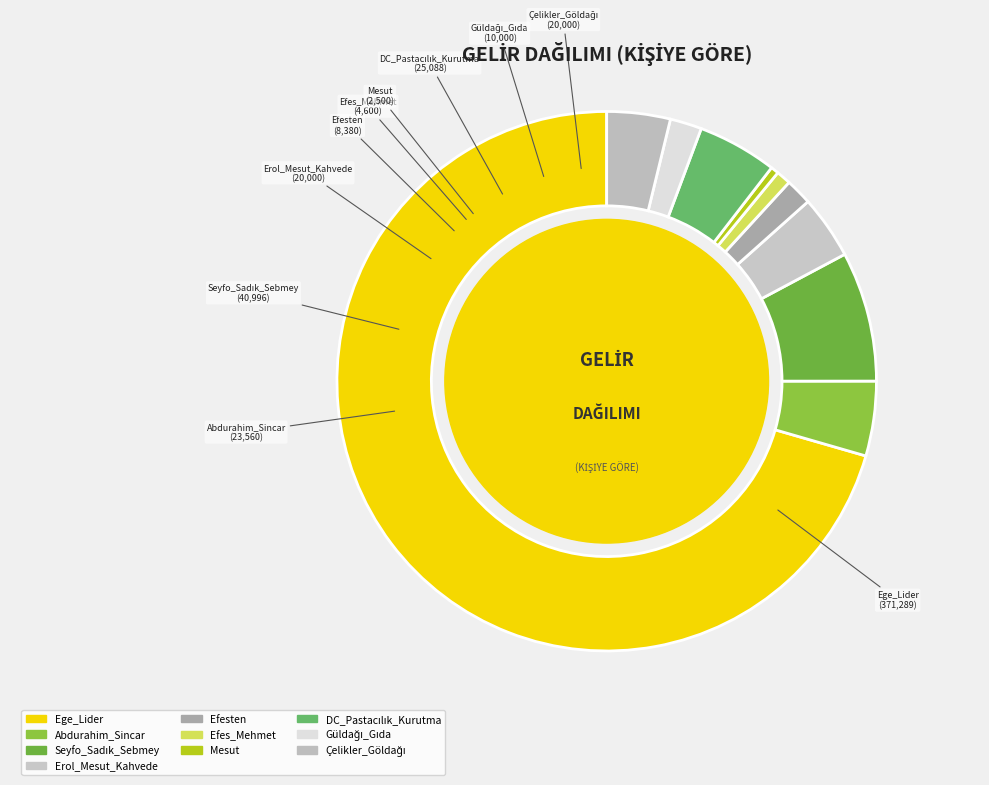

Which category accounts for the majority?

Ege_Lider